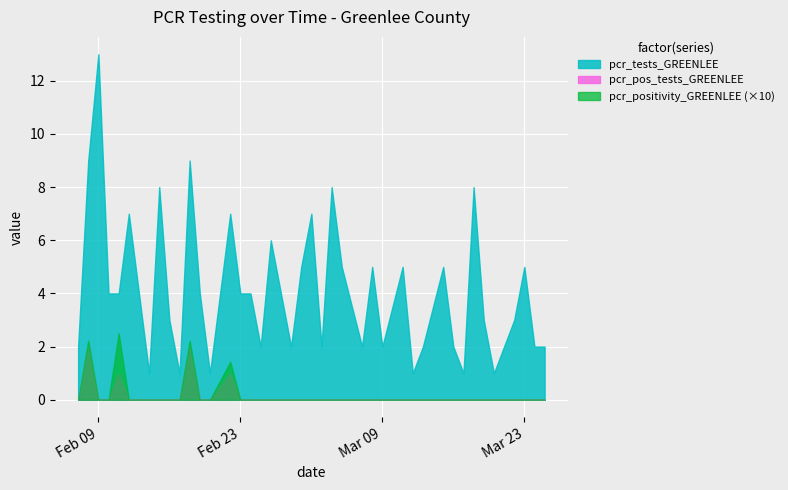

Which label corresponds to the largest value in the chart?

Feb 09